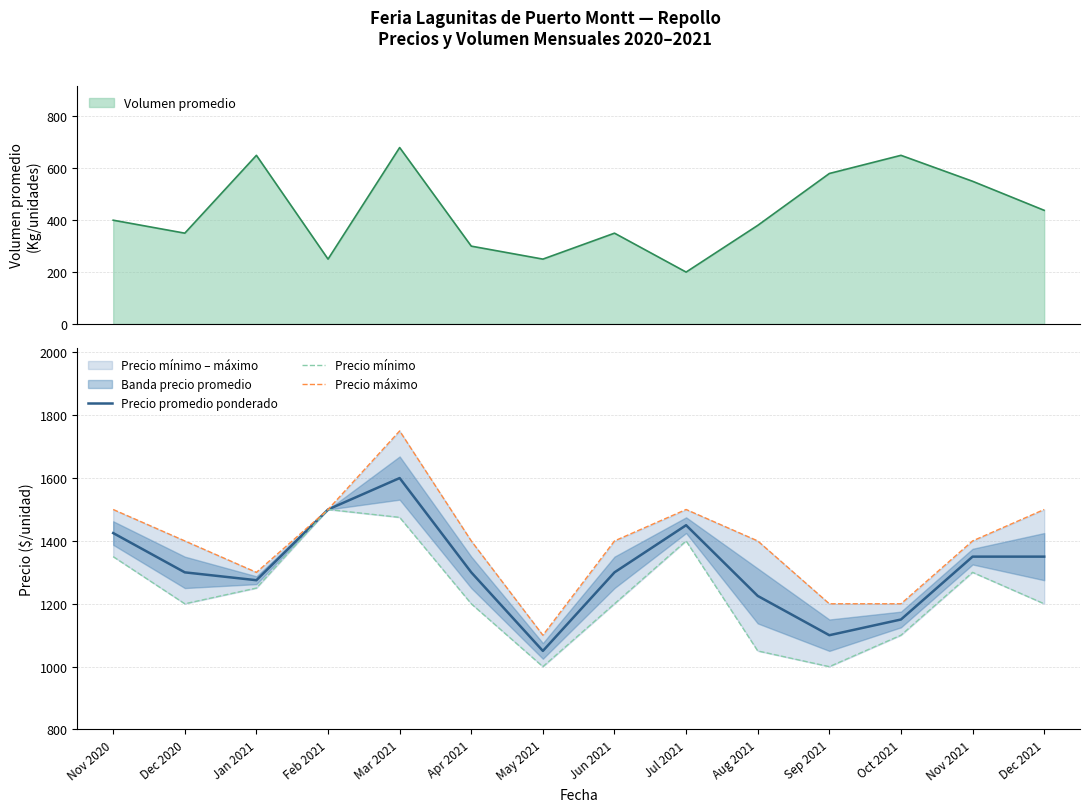

True or false: Precio mínimo and Precio máximo intersect in this chart.

False